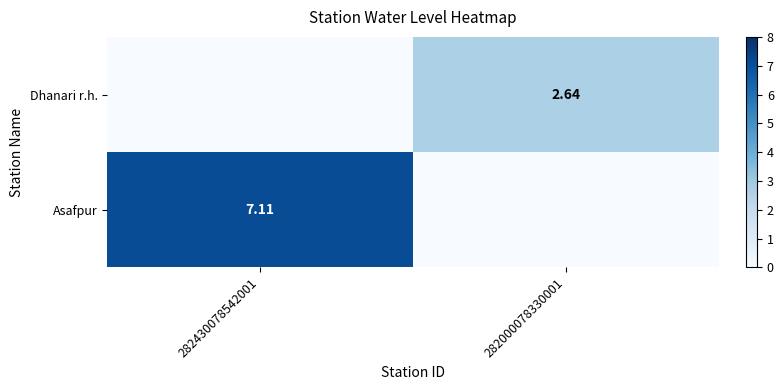

Is it true that Asafpur equals 7.1 at 282430078542001?

True